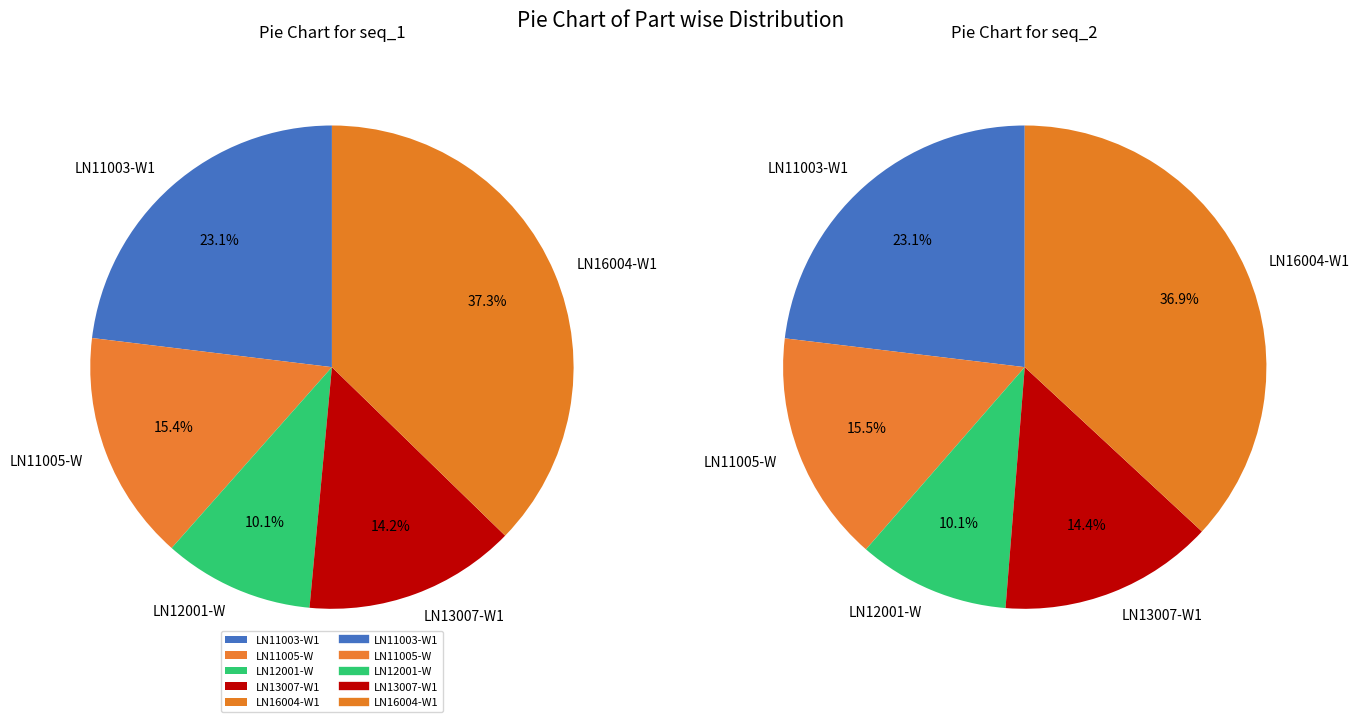

Does LN12001-W represent more than half of the total?

No